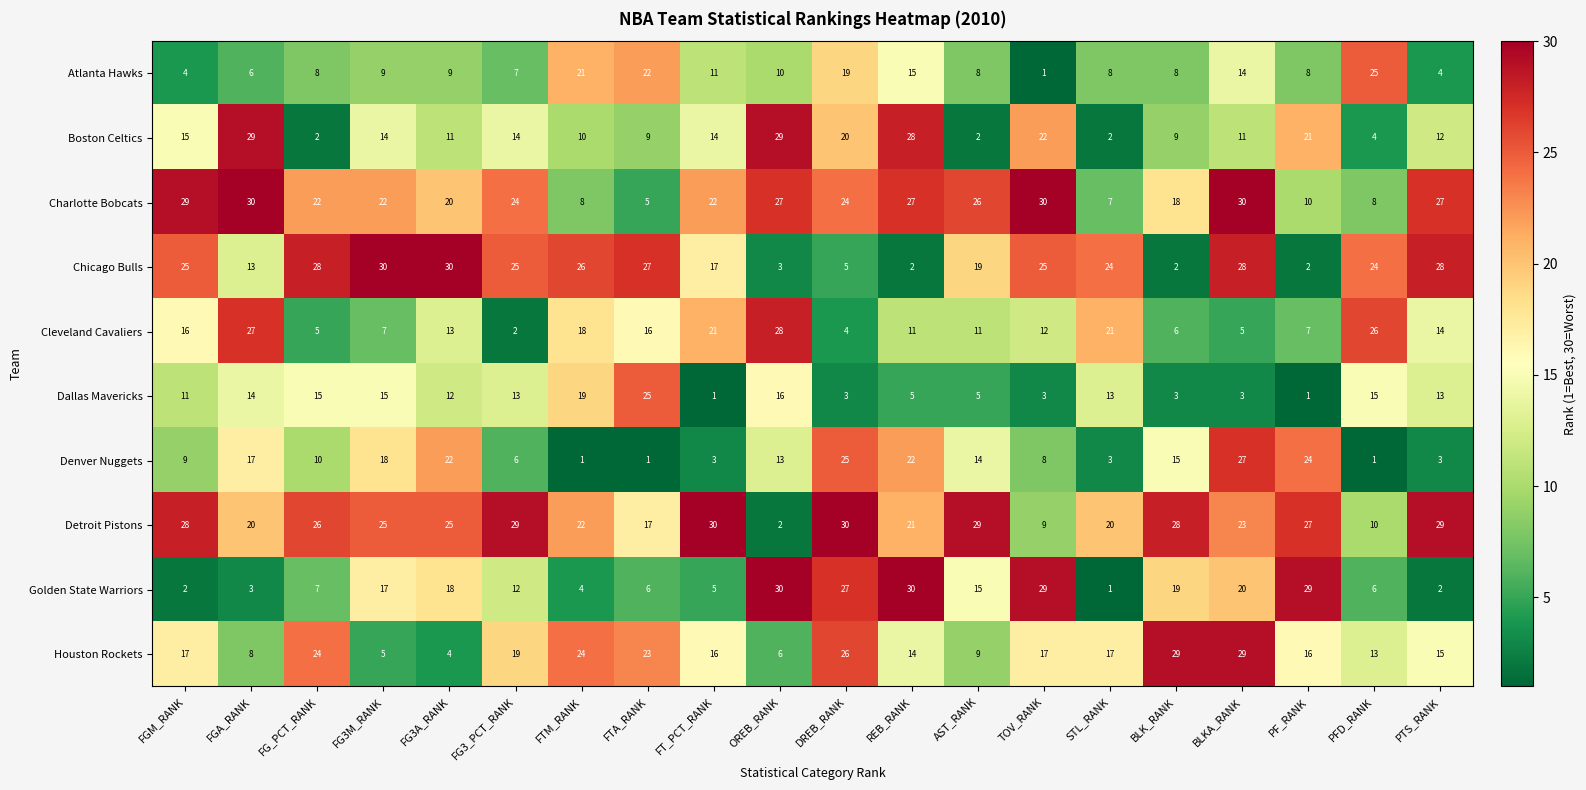

What is the difference between the highest and lowest values at BLK_RANK?

27